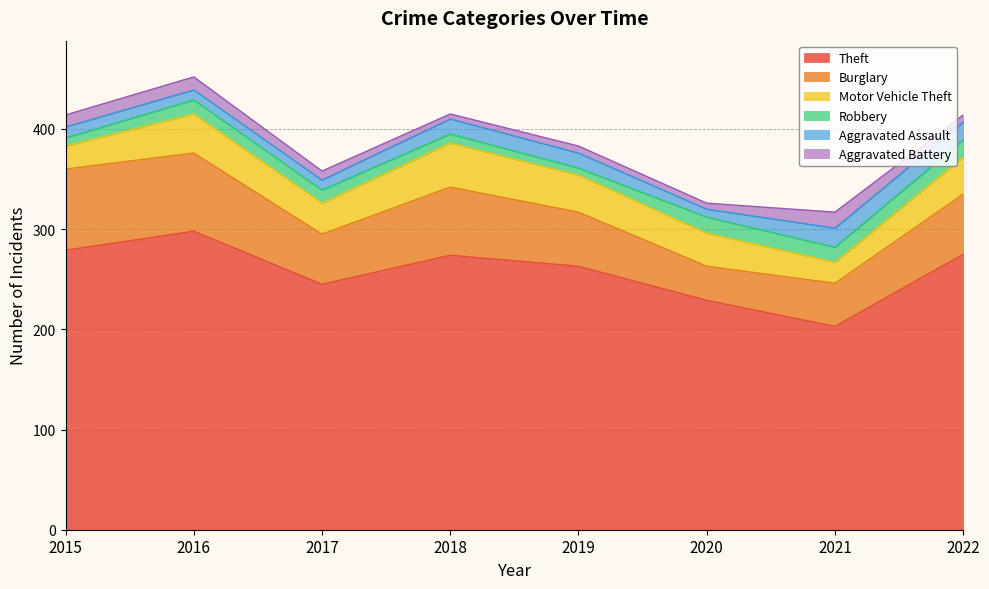

Which category has the lowest value in the Theft series?

2021